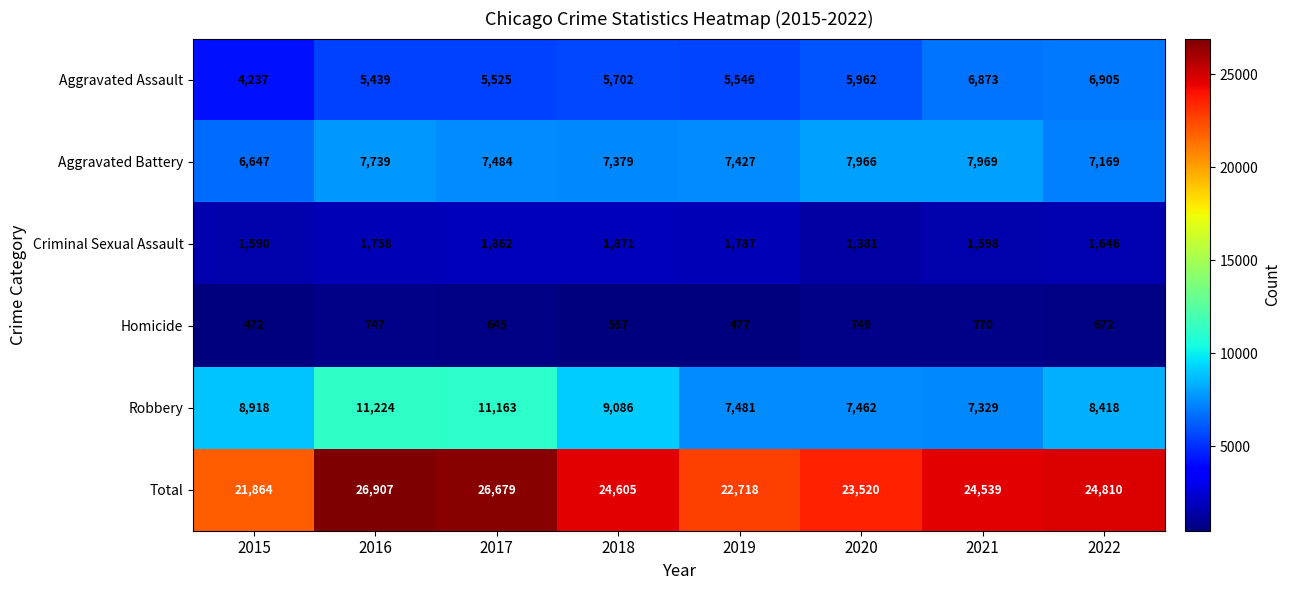

What is the sum of the Homicide values at 2018 and 2015?

1039